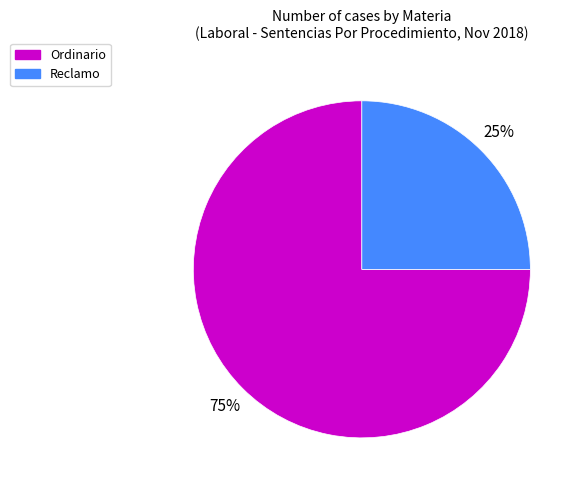

Do Ordinario and Reclamo together represent more than half of the pie?

Yes